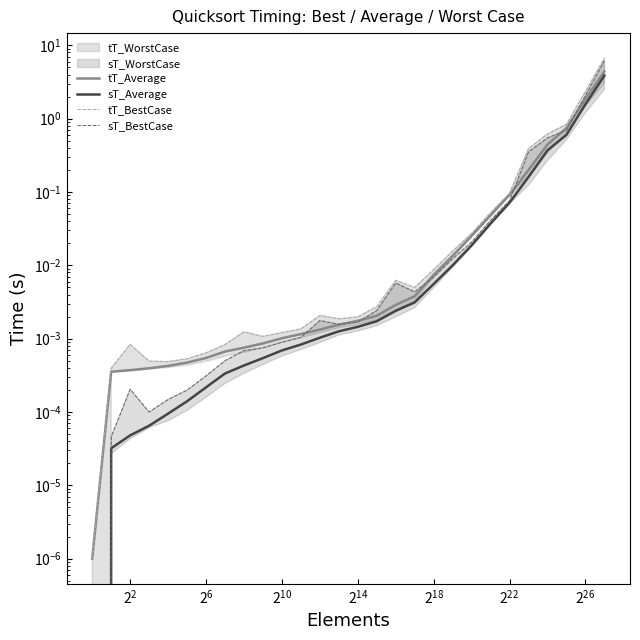

Is this an area chart (filled region under the line)?

No